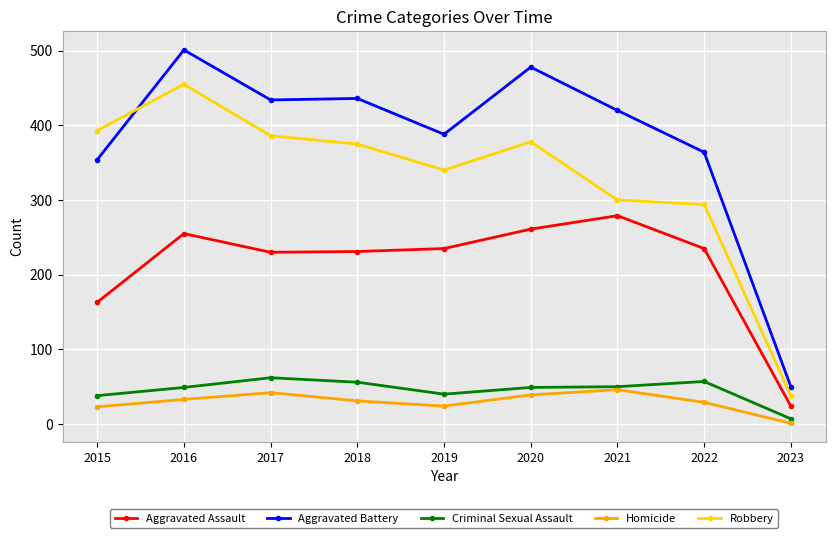

What is the greatest value displayed?

501